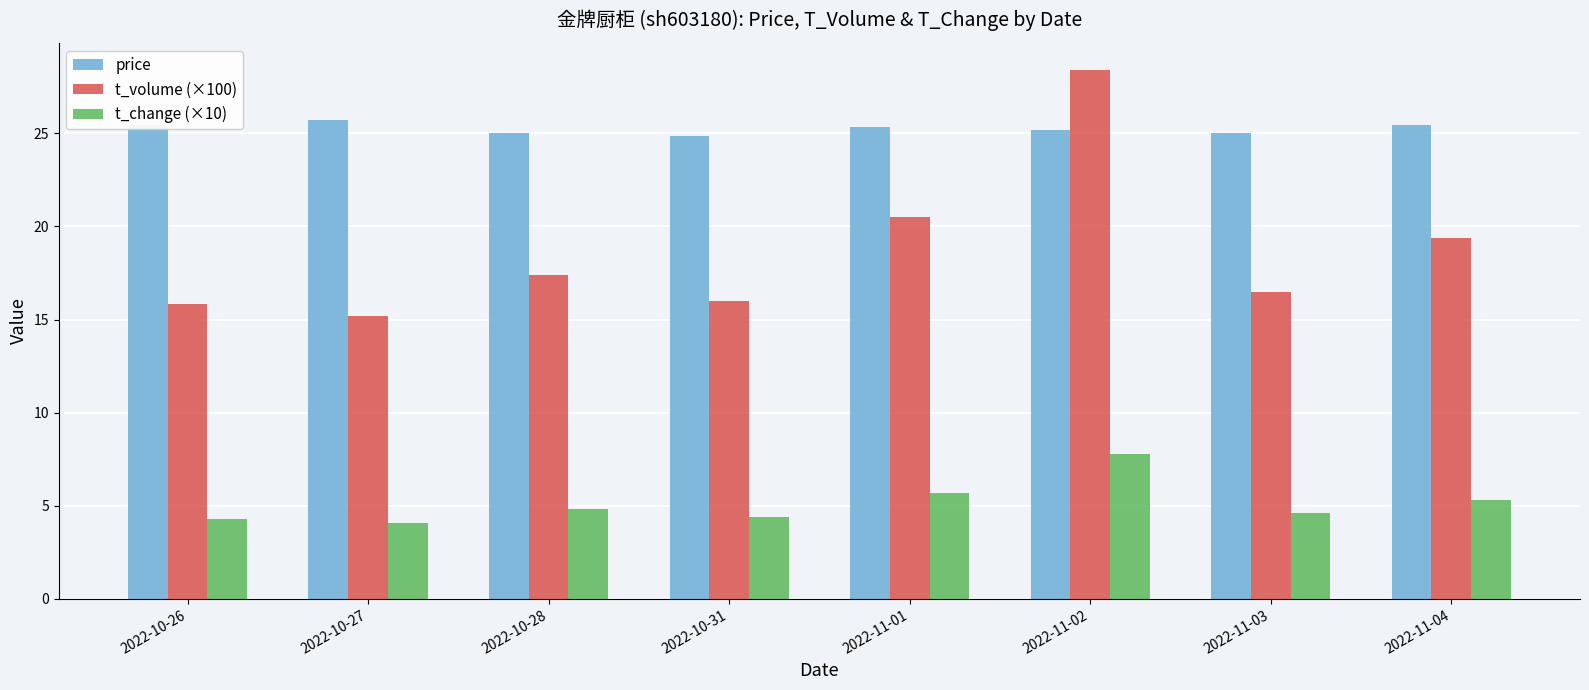

Does the chart contain stacked bars?

No